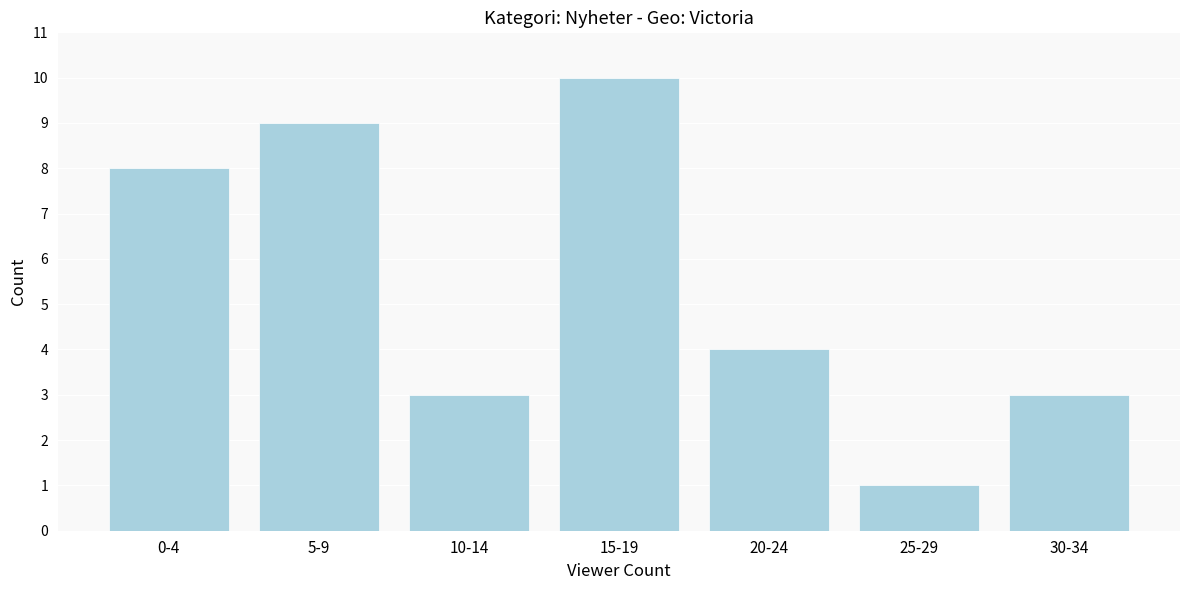

Reading left to right, what are all the values shown in this chart?

0-4=8	5-9=9	10-14=3	15-19=10	20-24=4	25-29=1	30-34=3